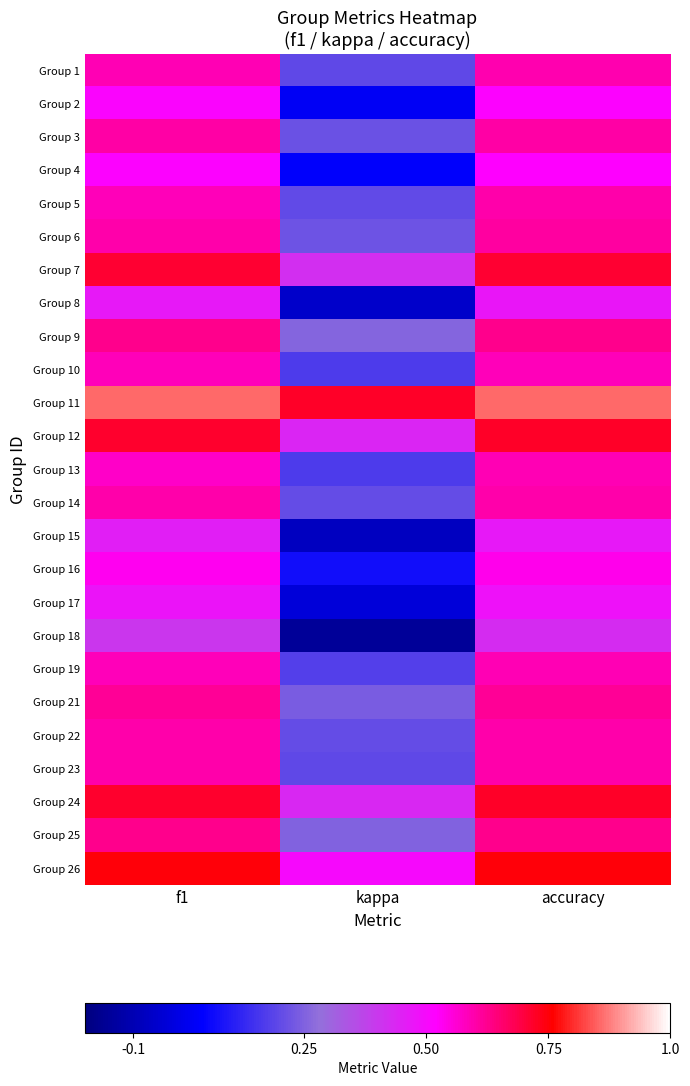

Which series has the largest total across all categories?

Group 11